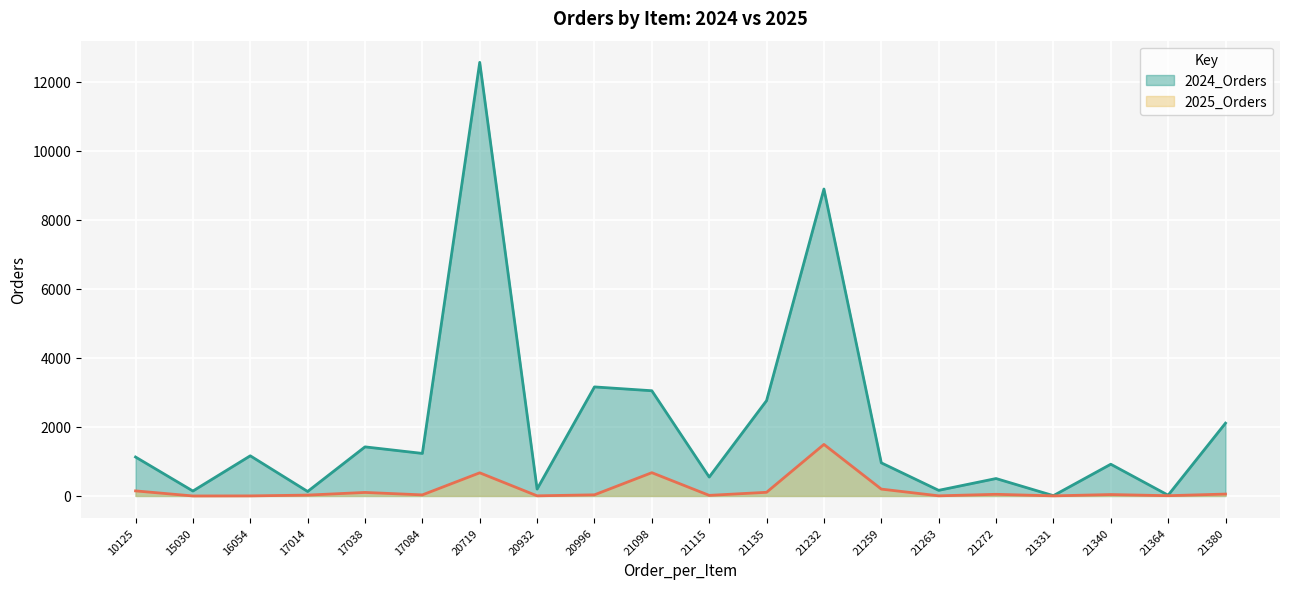

At which label is 2024_Orders closest to 6289?

21232